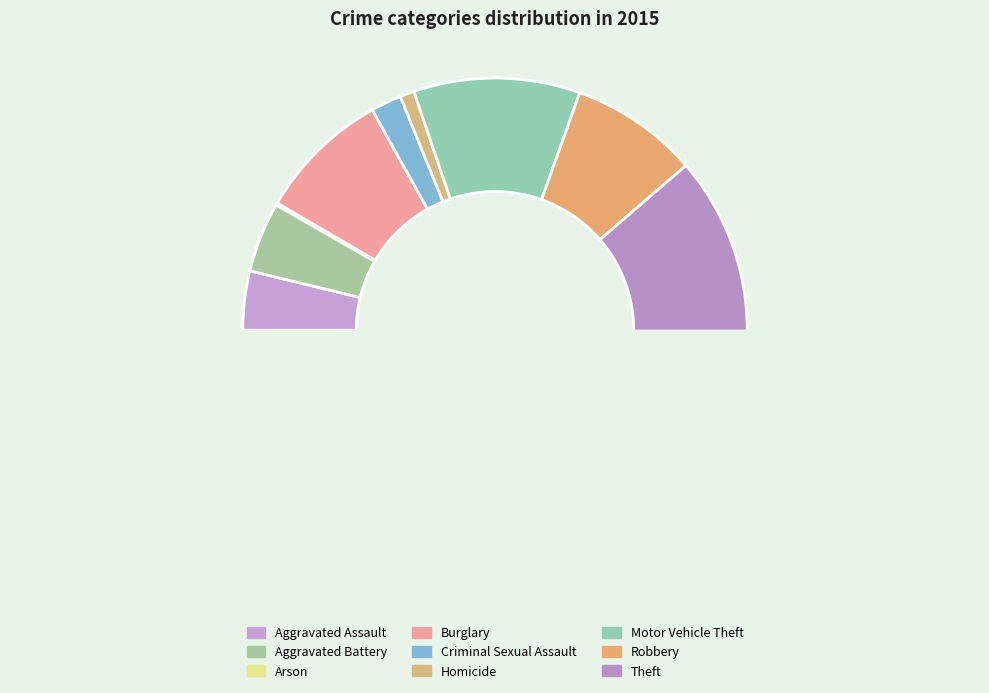

To the nearest percent, what portion does Homicide represent?

1%